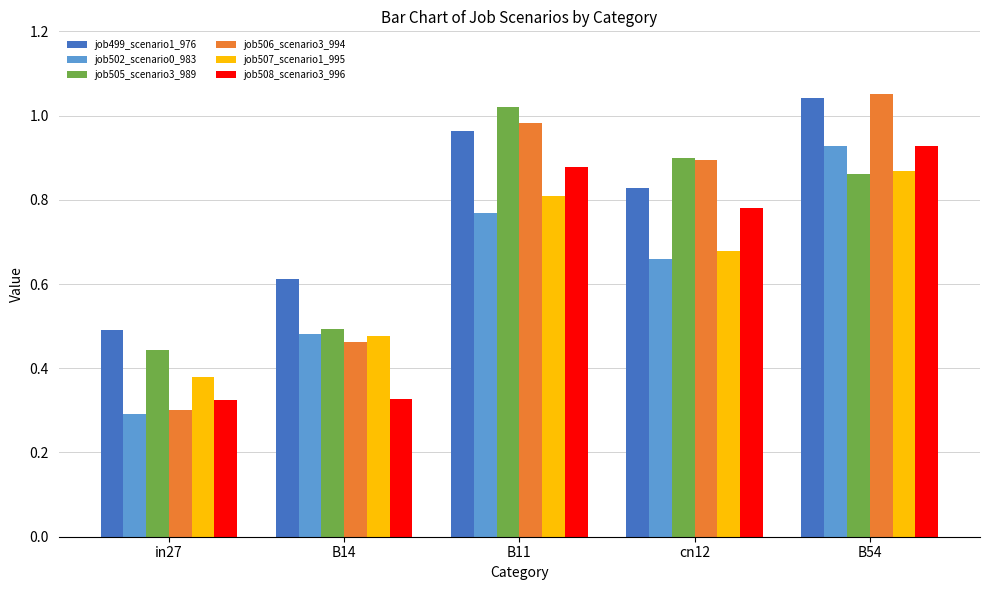

What is the sum of all job508_scenario3_996 values?

3.2